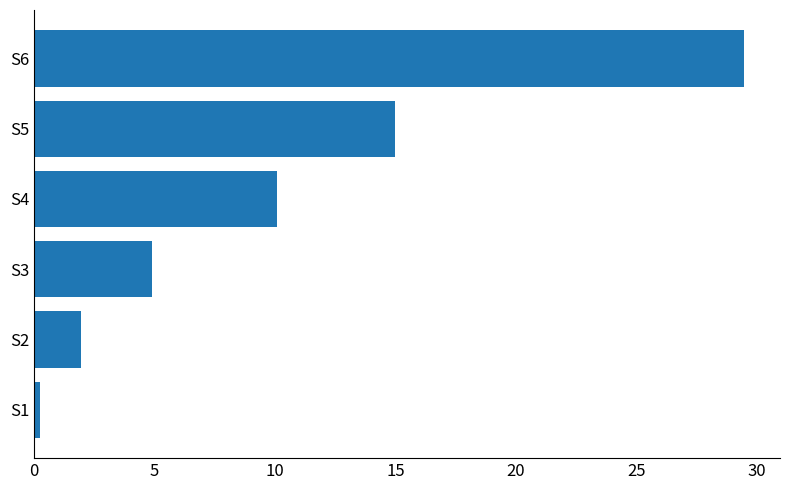

What is the maximum value shown in the chart?

29.5